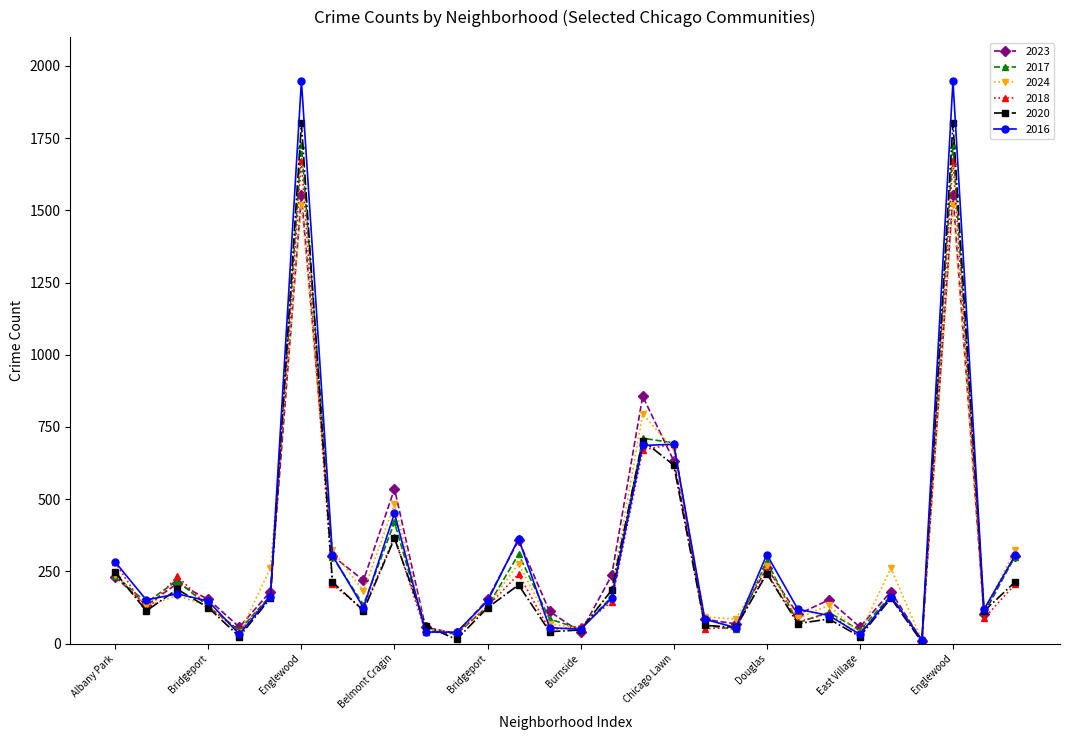

True or false: 2017 has more than 2 interior local peaks.

True